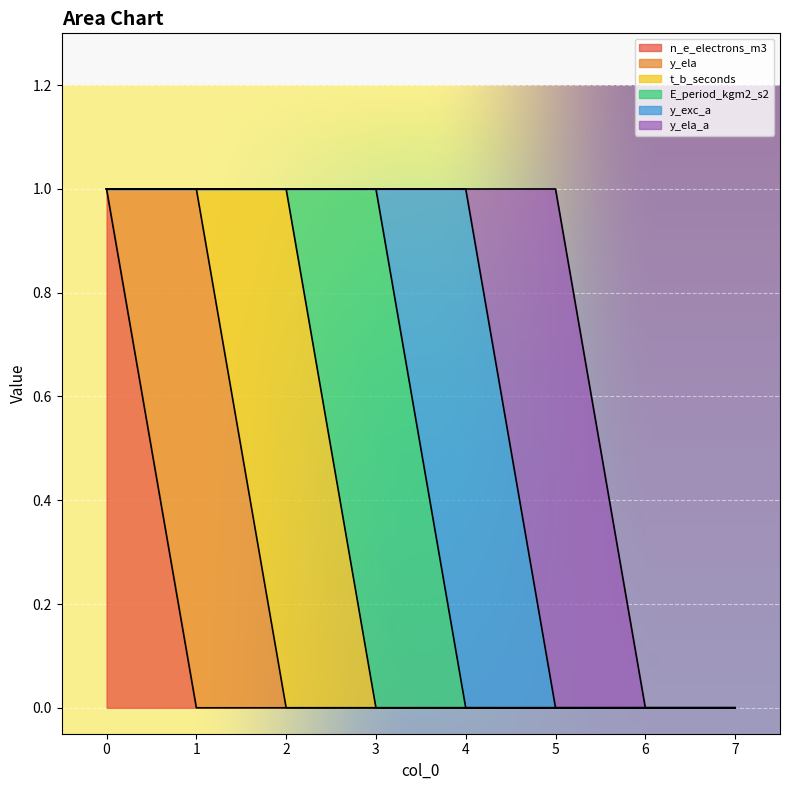

The value of E_period_kgm2_s2 at 5 is -1. True or false?

False